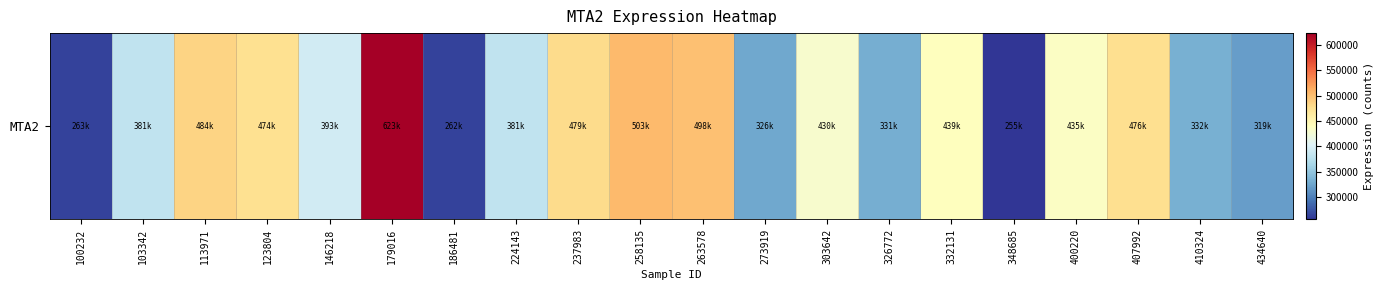

Reading left to right, transcribe all the data shown in this chart.

263783	381034	484308	474327	393272	623155	262998	381472	479120	503243	498816	326767	430663	331243	439984	255742	435247	476480	332545	319252